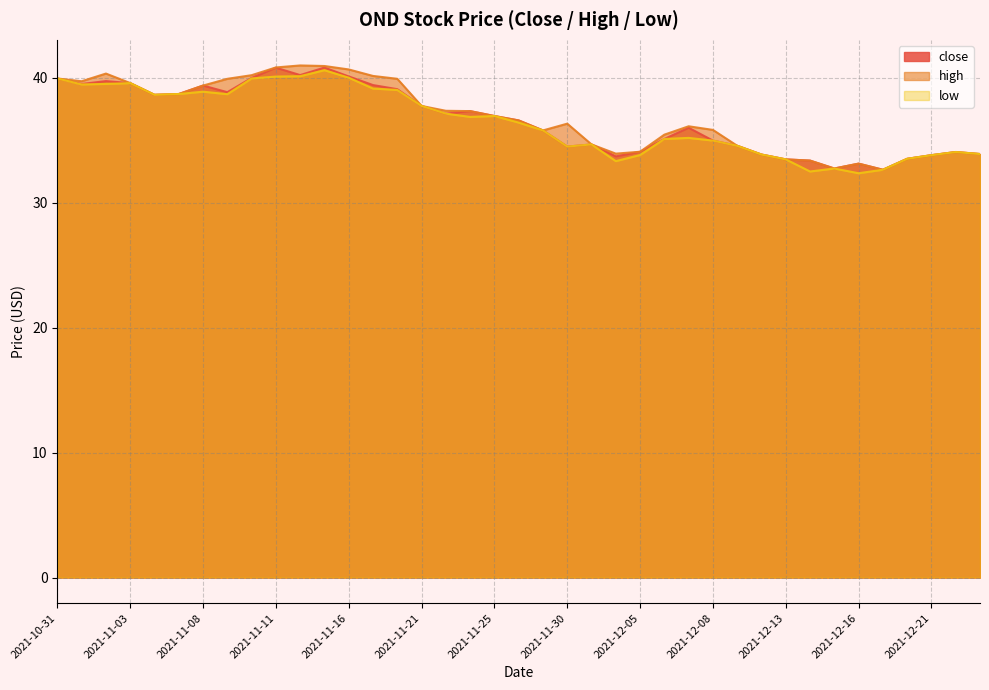

Rank the series by their average value, from highest to lowest.

high, close, low